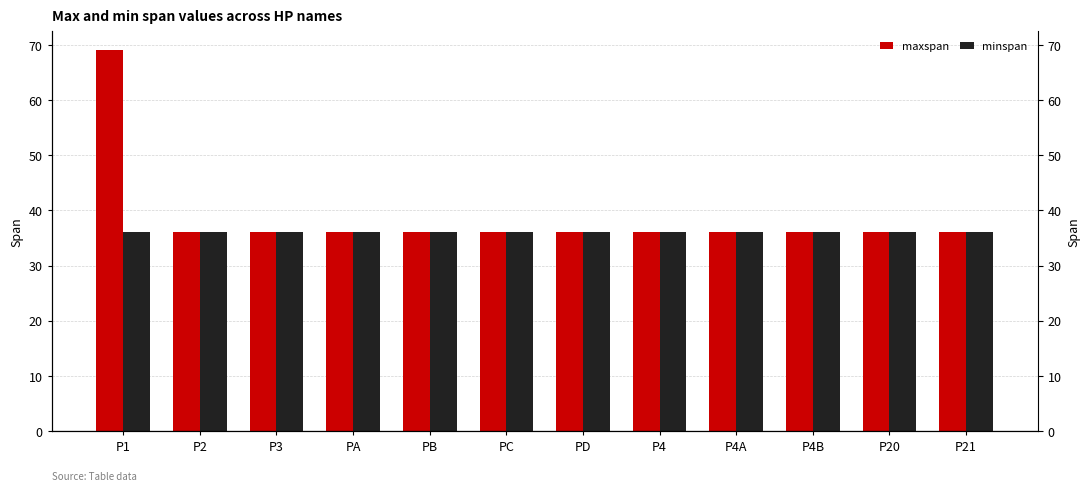

Which category has the highest value across all series?

P1